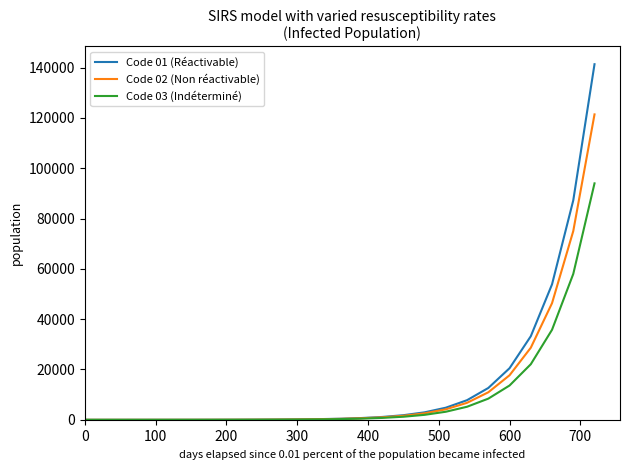

Which series has the widest spread of values?

Code 01 (Réactivable)